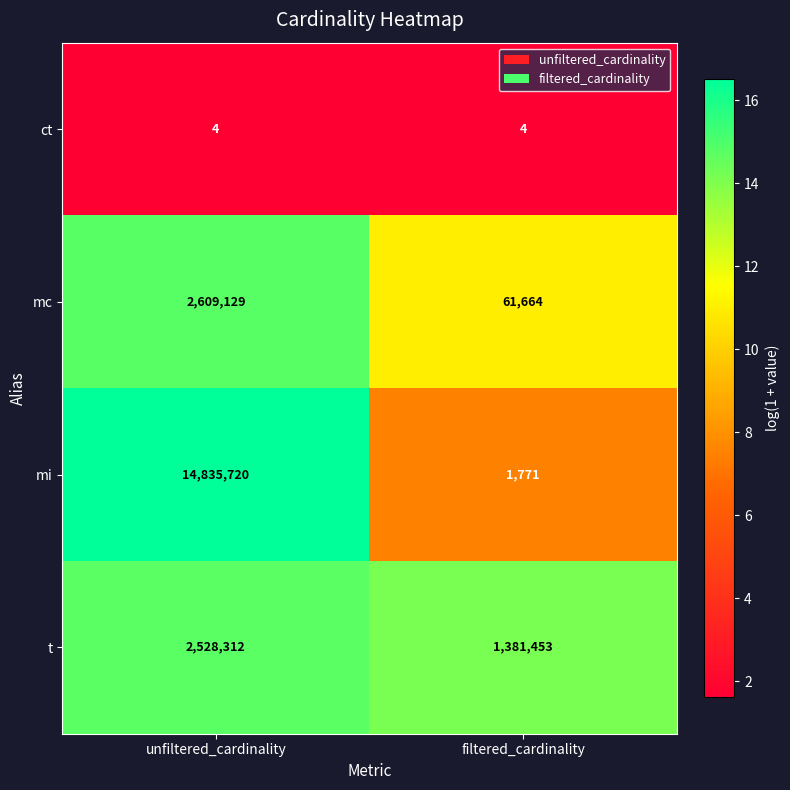

What is the average value of the mi series?

7418746